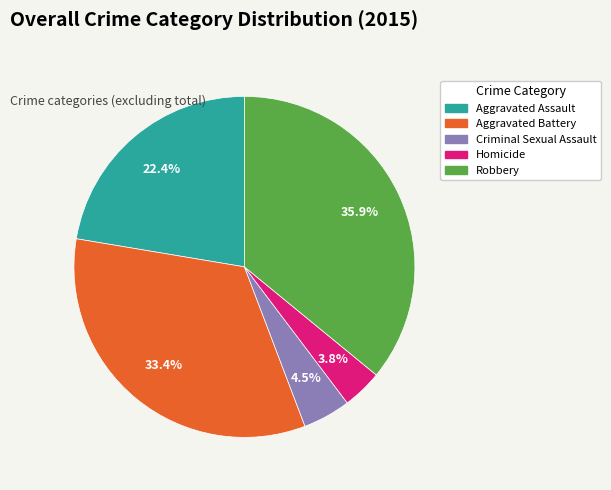

To the nearest percent, what is the combined percentage of Homicide and Criminal Sexual Assault?

8%